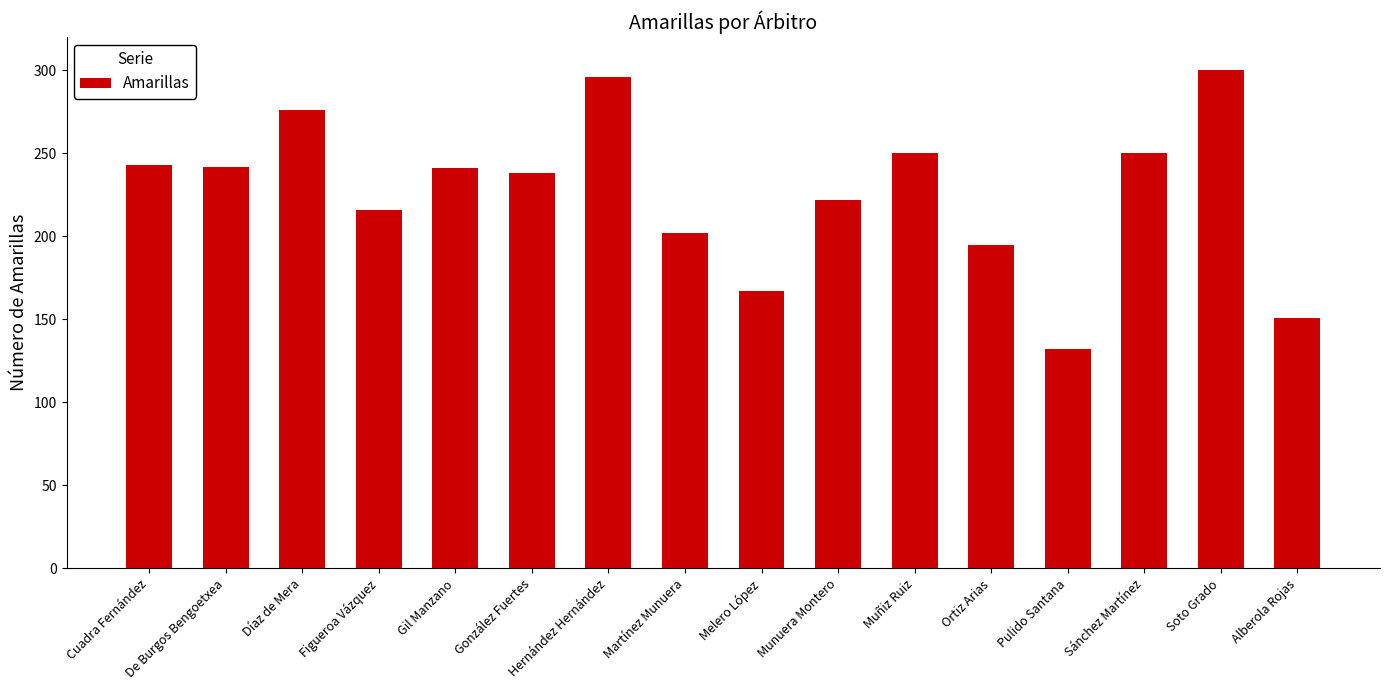

At which label is the value closest to 216?

Figueroa Vázquez